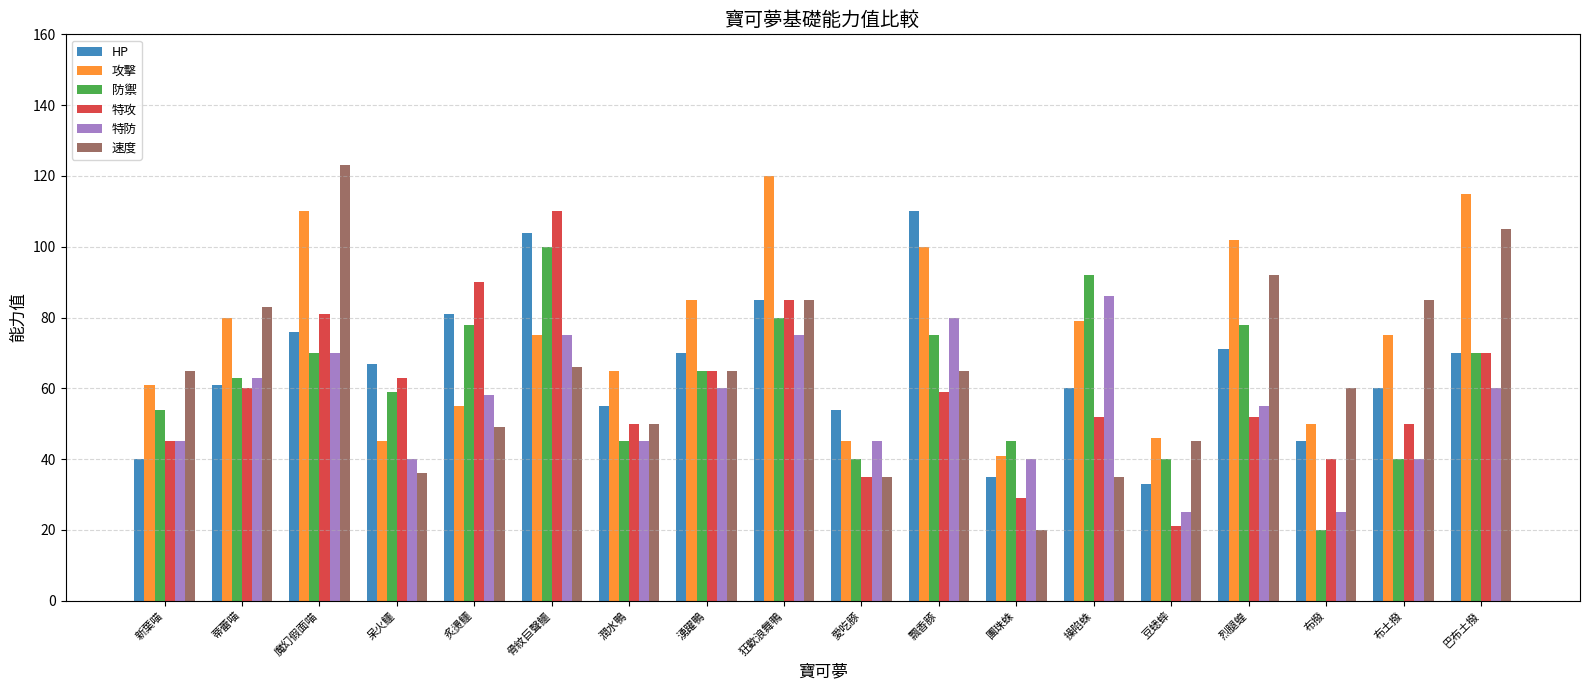

Reading left to right, transcribe all the data shown in this chart.

HP: 新葉喵=40	蒂蕾喵=61	魔幻假面喵=76	呆火鱷=67	炙燙鱷=81	骨紋巨聲鱷=104	潤水鴨=55	湧躍鴨=70	狂歡浪舞鴨=85	愛吃豚=54	飄香豚=110	團珠蛛=35	操陷蛛=60	豆蟋蟀=33	烈腿蝗=71	布撥=45	布土撥=60	巴布土撥=70
攻擊: 新葉喵=61	蒂蕾喵=80	魔幻假面喵=110	呆火鱷=45	炙燙鱷=55	骨紋巨聲鱷=75	潤水鴨=65	湧躍鴨=85	狂歡浪舞鴨=120	愛吃豚=45	飄香豚=100	團珠蛛=41	操陷蛛=79	豆蟋蟀=46	烈腿蝗=102	布撥=50	布土撥=75	巴布土撥=115
防禦: 新葉喵=54	蒂蕾喵=63	魔幻假面喵=70	呆火鱷=59	炙燙鱷=78	骨紋巨聲鱷=100	潤水鴨=45	湧躍鴨=65	狂歡浪舞鴨=80	愛吃豚=40	飄香豚=75	團珠蛛=45	操陷蛛=92	豆蟋蟀=40	烈腿蝗=78	布撥=20	布土撥=40	巴布土撥=70
特攻: 新葉喵=45	蒂蕾喵=60	魔幻假面喵=81	呆火鱷=63	炙燙鱷=90	骨紋巨聲鱷=110	潤水鴨=50	湧躍鴨=65	狂歡浪舞鴨=85	愛吃豚=35	飄香豚=59	團珠蛛=29	操陷蛛=52	豆蟋蟀=21	烈腿蝗=52	布撥=40	布土撥=50	巴布土撥=70
特防: 新葉喵=45	蒂蕾喵=63	魔幻假面喵=70	呆火鱷=40	炙燙鱷=58	骨紋巨聲鱷=75	潤水鴨=45	湧躍鴨=60	狂歡浪舞鴨=75	愛吃豚=45	飄香豚=80	團珠蛛=40	操陷蛛=86	豆蟋蟀=25	烈腿蝗=55	布撥=25	布土撥=40	巴布土撥=60
速度: 新葉喵=65	蒂蕾喵=83	魔幻假面喵=123	呆火鱷=36	炙燙鱷=49	骨紋巨聲鱷=66	潤水鴨=50	湧躍鴨=65	狂歡浪舞鴨=85	愛吃豚=35	飄香豚=65	團珠蛛=20	操陷蛛=35	豆蟋蟀=45	烈腿蝗=92	布撥=60	布土撥=85	巴布土撥=105